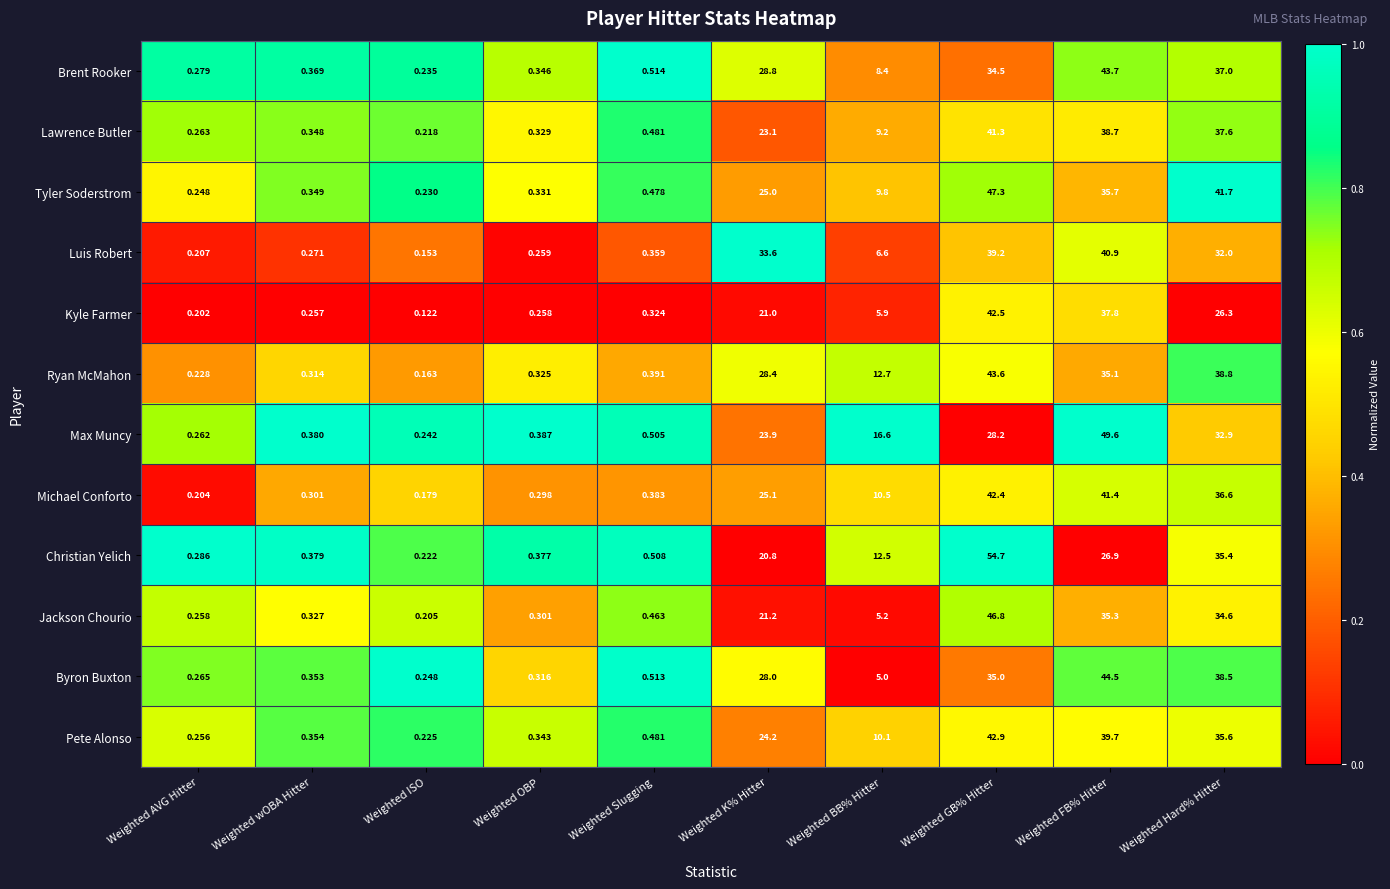

Which series has the largest range (max minus min)?

Christian Yelich